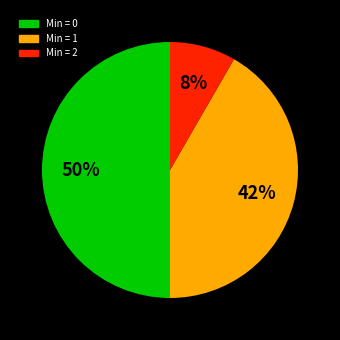

To the nearest percent, what is the difference between the largest and smallest slice percentages?

42%